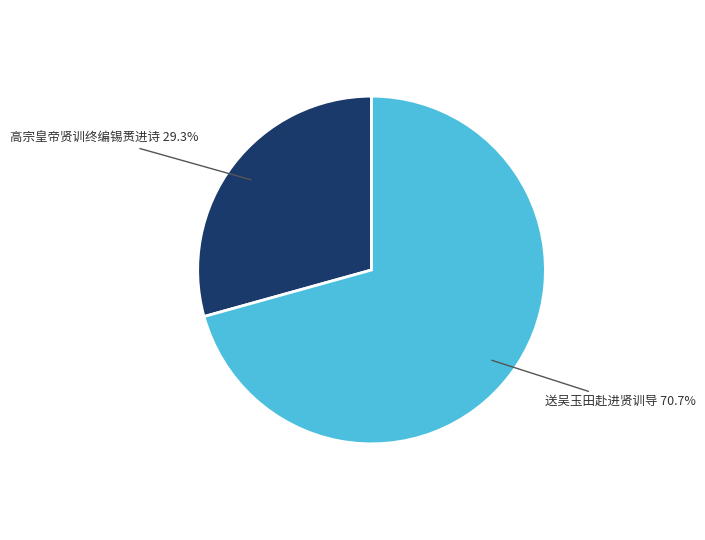

Approximately how many times larger is the value at 高宗皇帝贤训终编锡赉进诗 compared to 送吴玉田赴进贤训导?

0.4